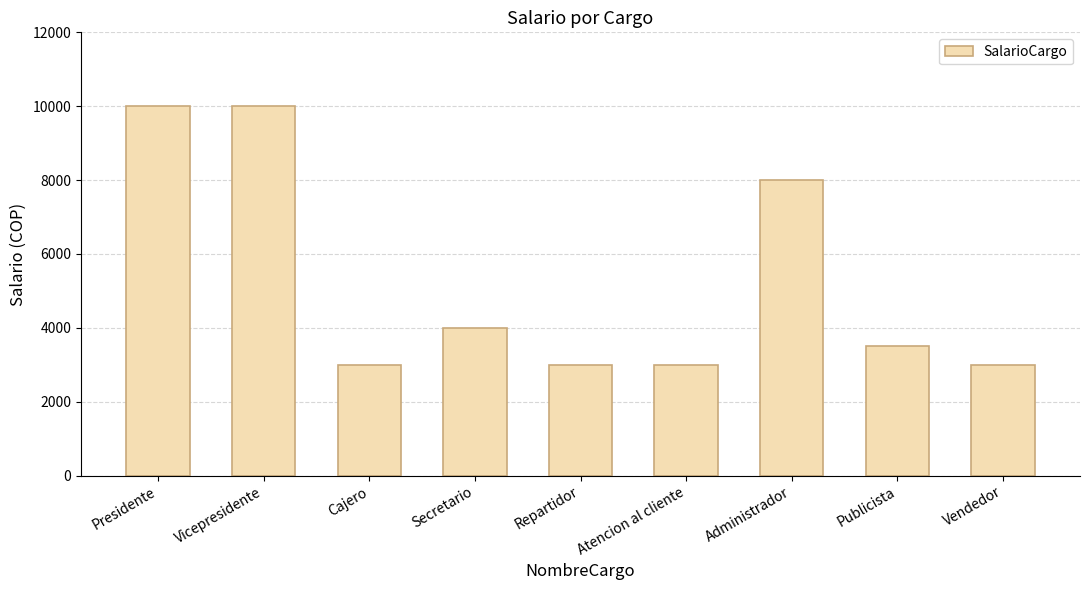

What is the difference between the maximum and minimum values?

7000